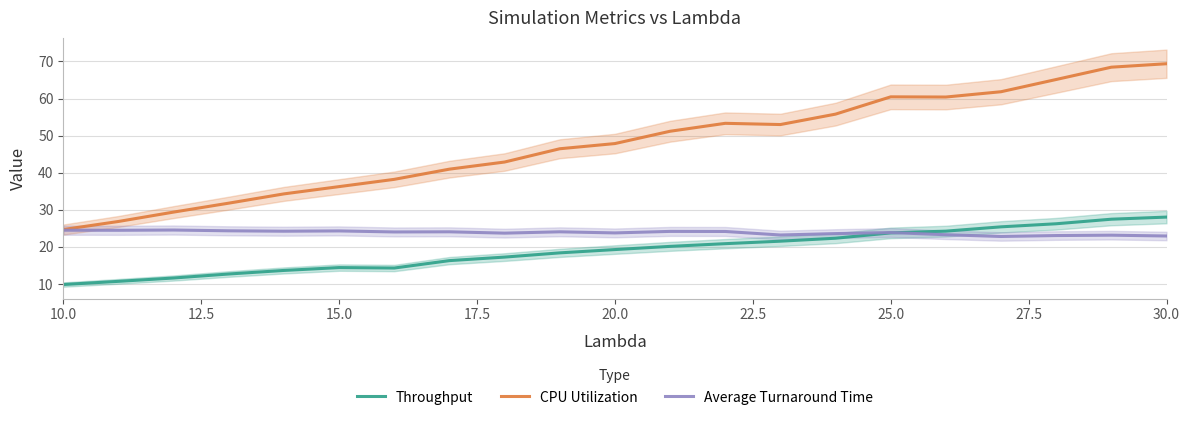

True or false: Throughput and CPU Utilization intersect in this chart.

False